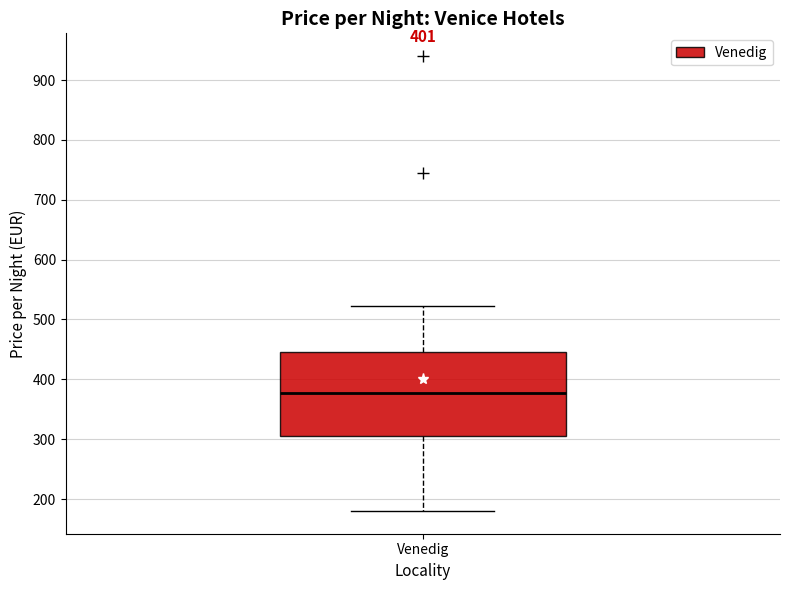

Read this box plot against the y-axis: the position of the median line, the range covered by the box, and the ends of both whiskers. The values are not printed on the chart, so give them approximately, as read against the axis.

median 380, box 310 to 450, whiskers 180 to 520